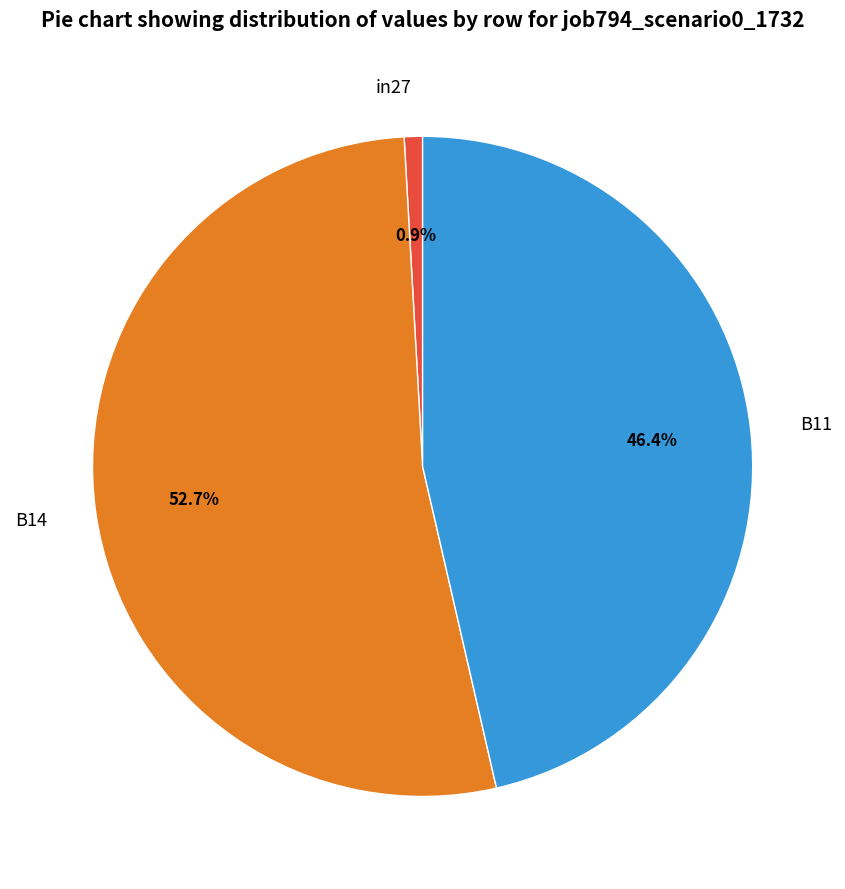

Which slice represents more than half of the pie?

B14